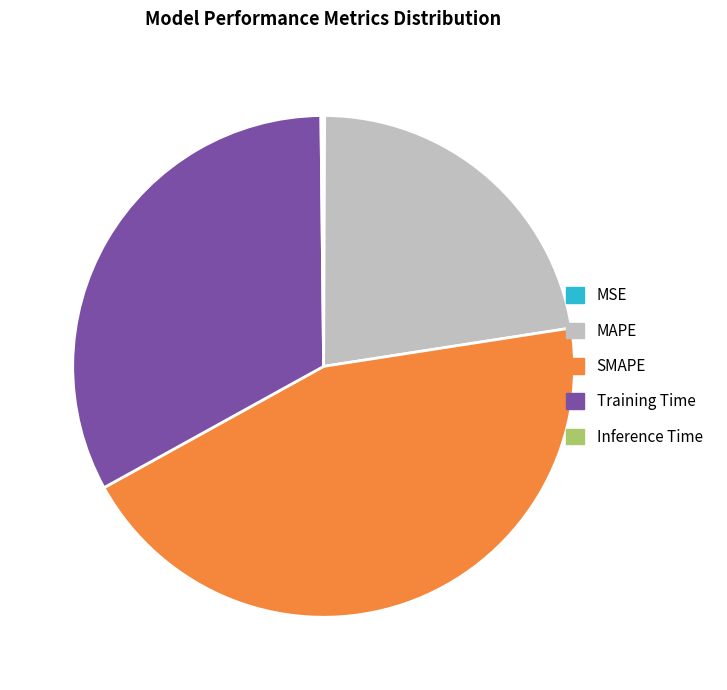

Between MAPE and Training Time, which is larger?

Training Time